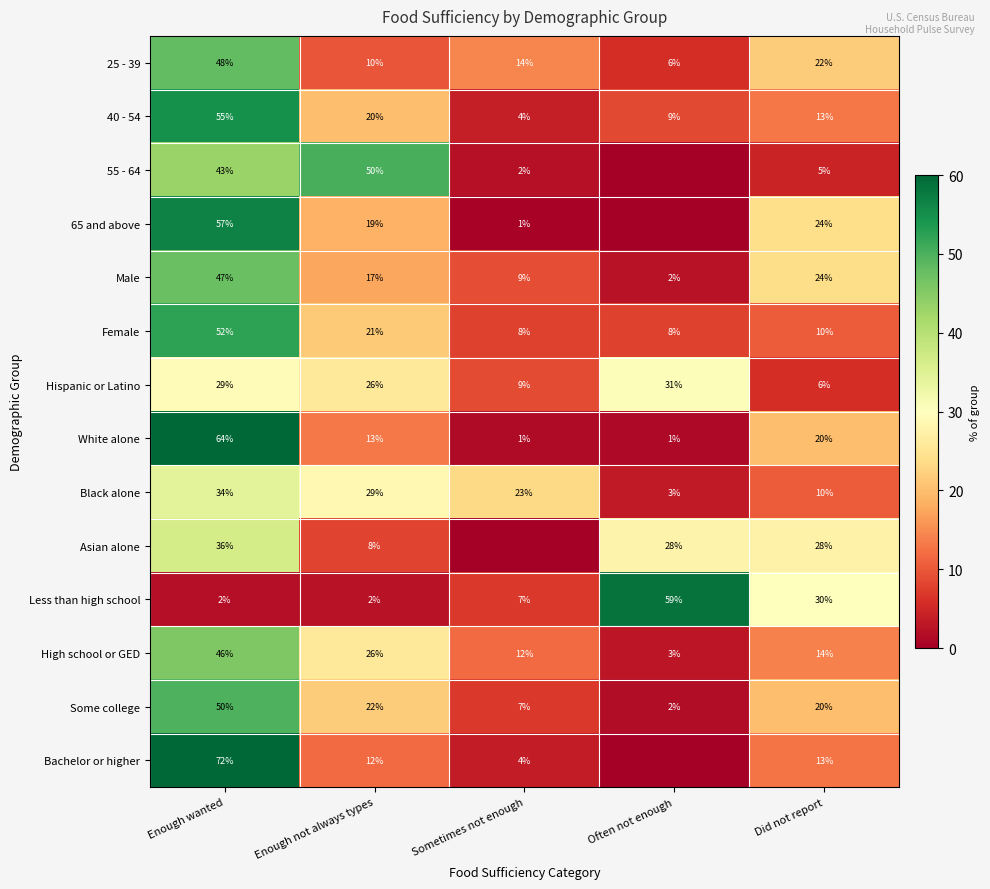

Which series changed the most between Enough not always types and Did not report?

55 - 64